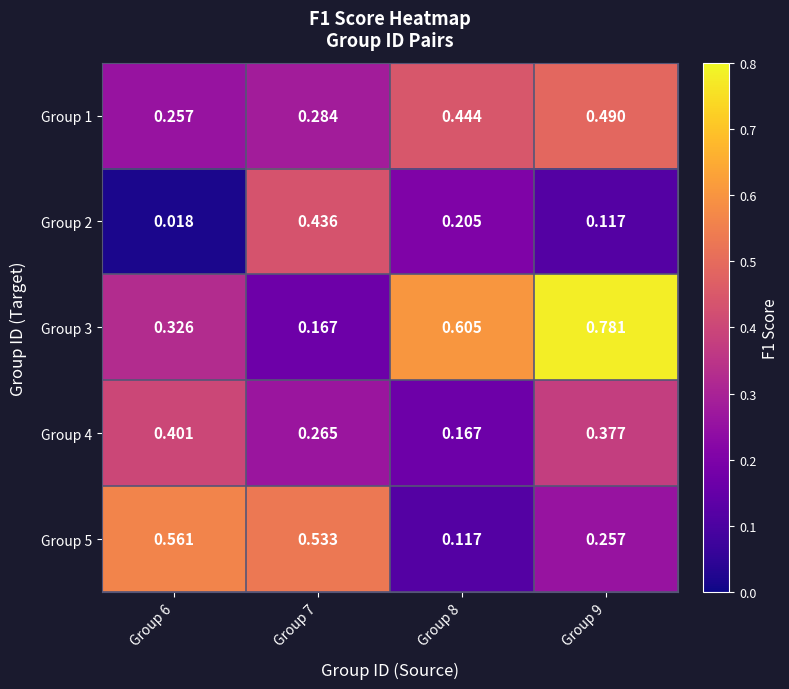

Is the value of Group 5 at Group 8 greater than the value of Group 3 at Group 8?

No